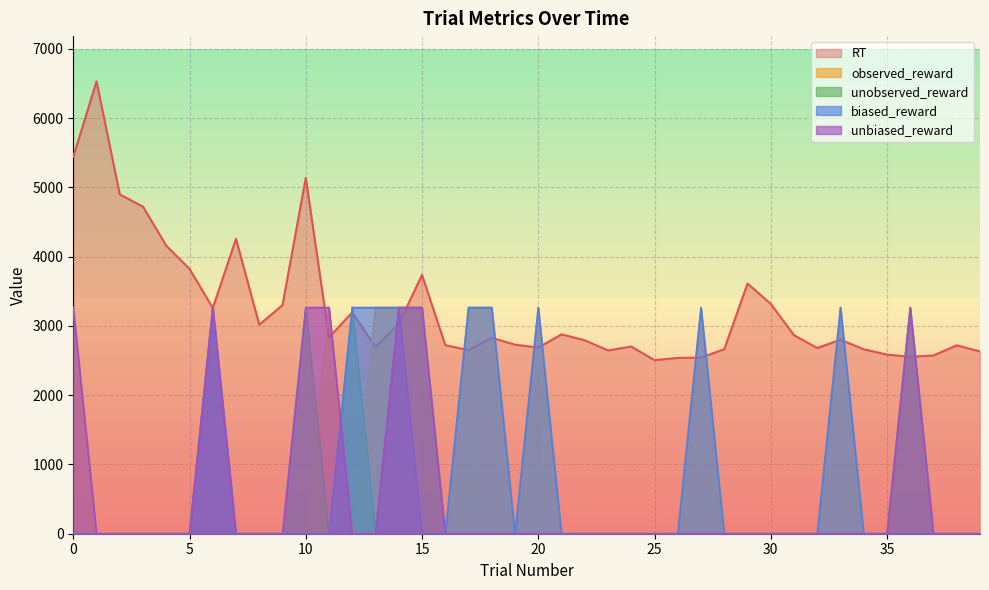

What is the total value across all series at 15?

10268.0